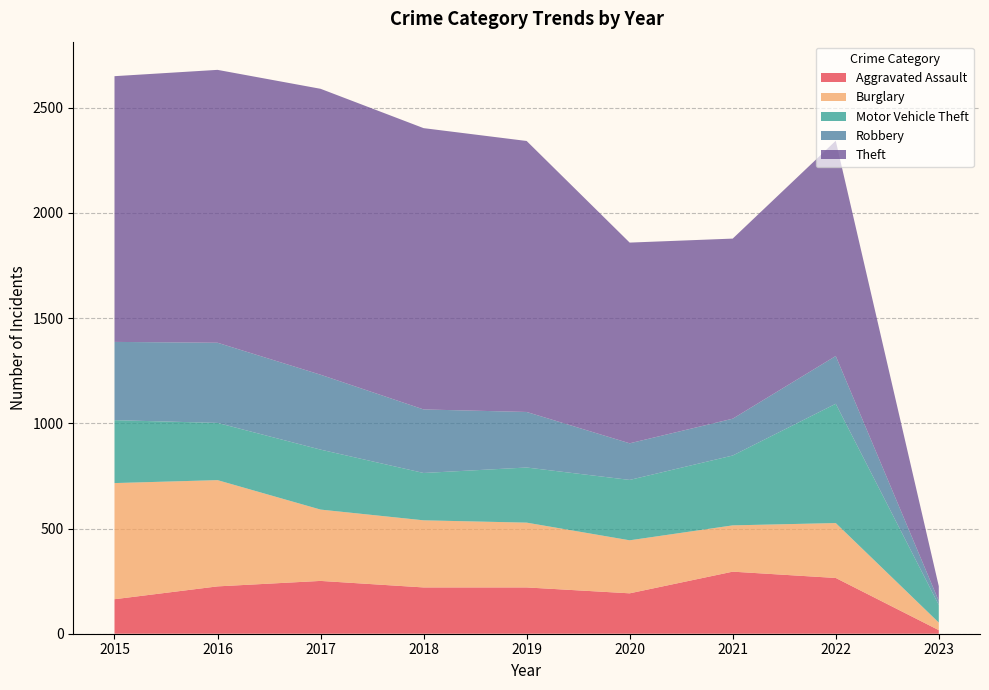

Reading left to right, list all the values displayed in this chart.

Aggravated Assault: 2015=164	2016=225	2017=251	2018=220	2019=220	2020=192	2021=295	2022=265	2023=17
Burglary: 2015=552	2016=505	2017=339	2018=319	2019=308	2020=252	2021=220	2022=261	2023=36
Motor Vehicle Theft: 2015=299	2016=272	2017=285	2018=225	2019=262	2020=287	2021=332	2022=567	2023=84
Robbery: 2015=372	2016=381	2017=356	2018=302	2019=264	2020=174	2021=175	2022=227	2023=19
Theft: 2015=1263	2016=1297	2017=1359	2018=1337	2019=1288	2020=954	2021=856	2022=1023	2023=70